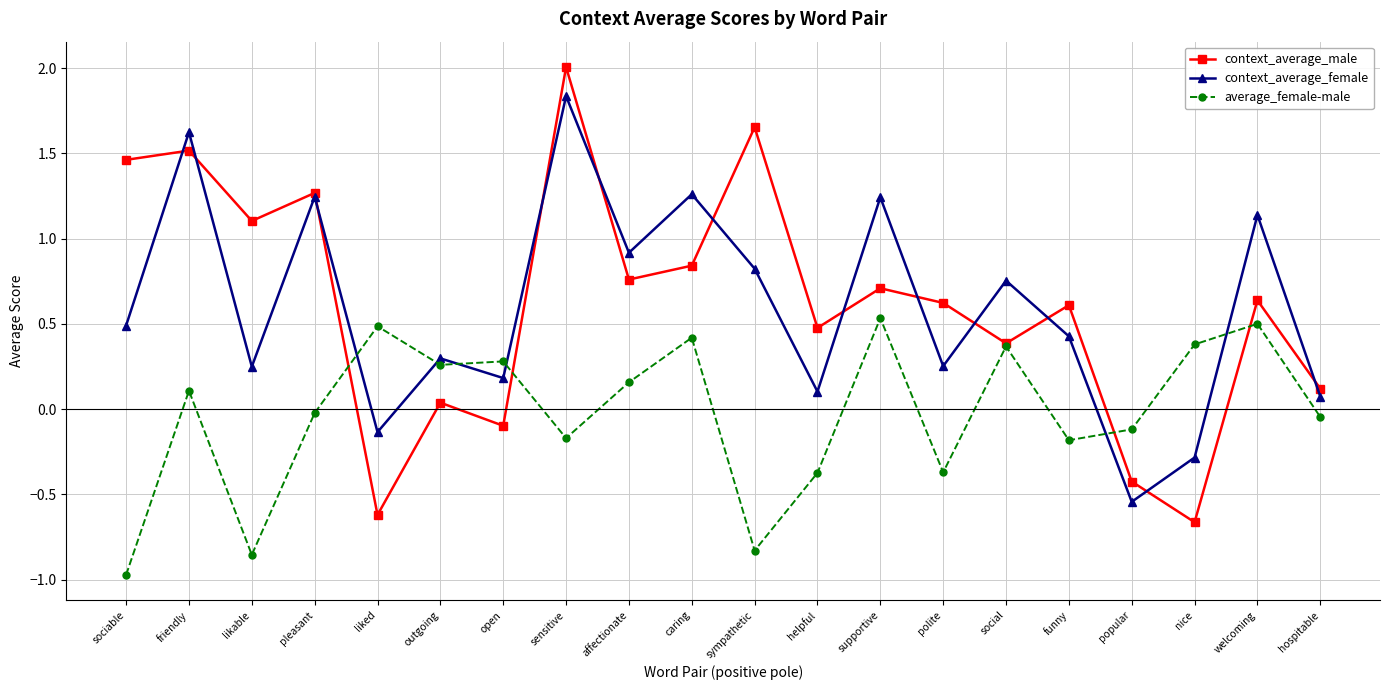

The context_average_male series shows -0.1 at open. True or false?

True